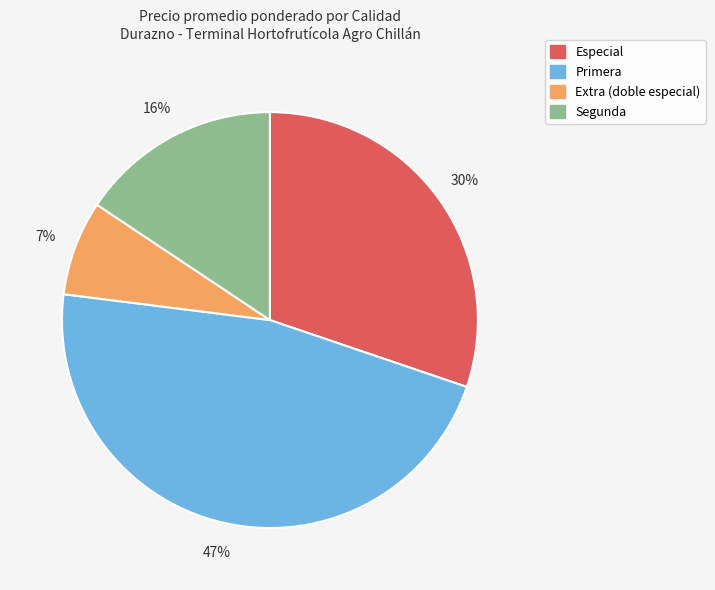

Count the number of slices in the pie.

4